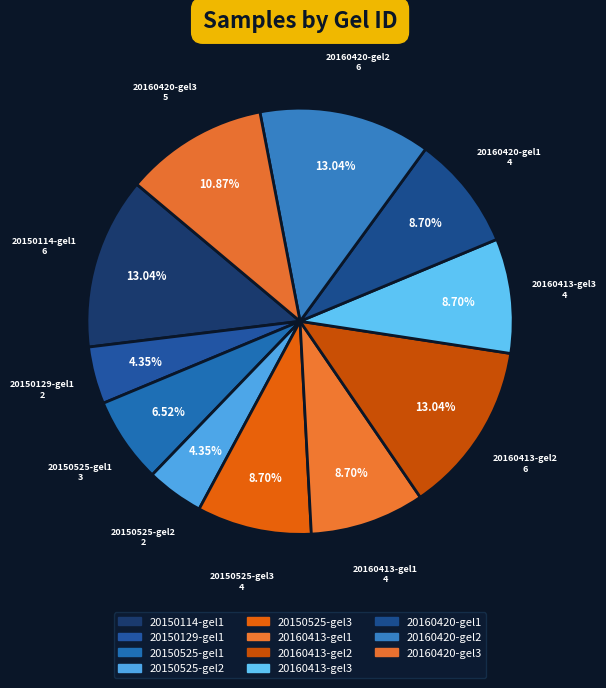

How many slices are in this pie chart?

11